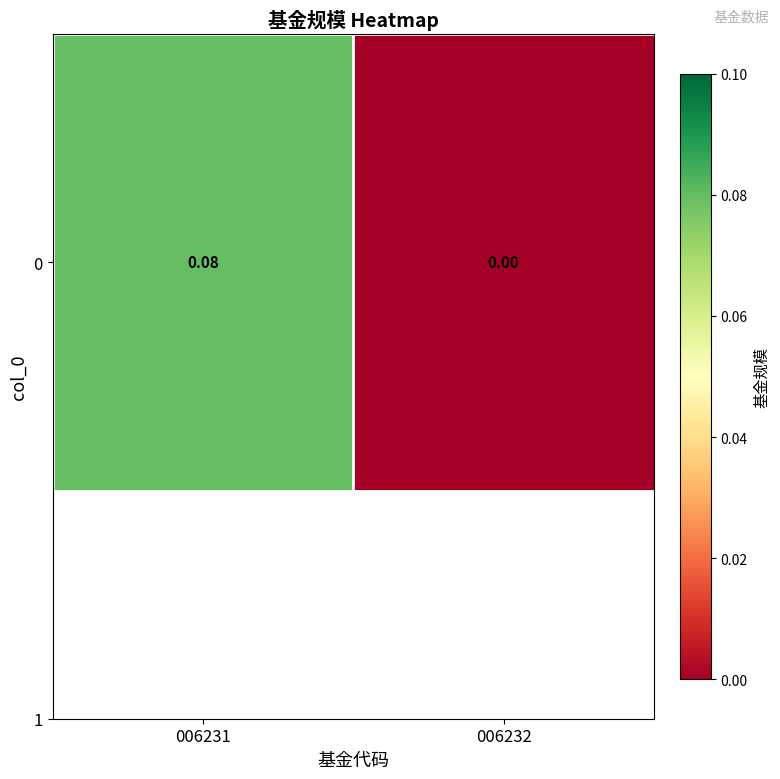

Which has a higher value, 006232 or 006231?

006231